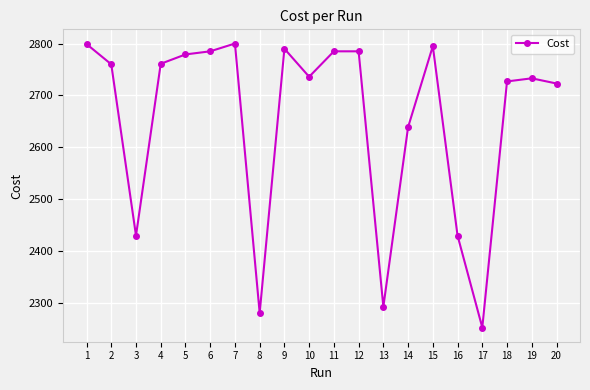

How many distinct data groups are displayed?

1